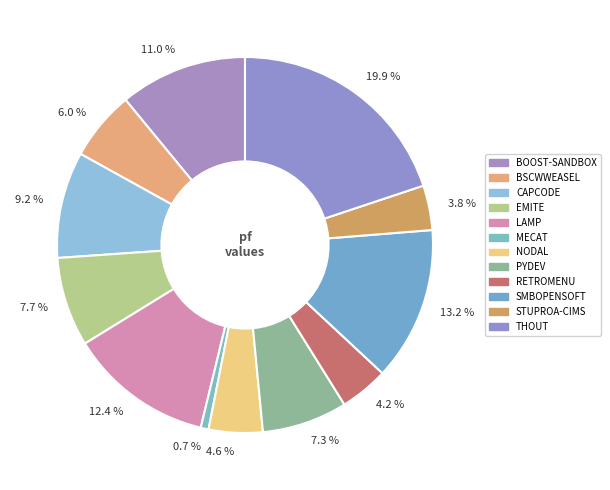

Count the number of slices in the pie.

12